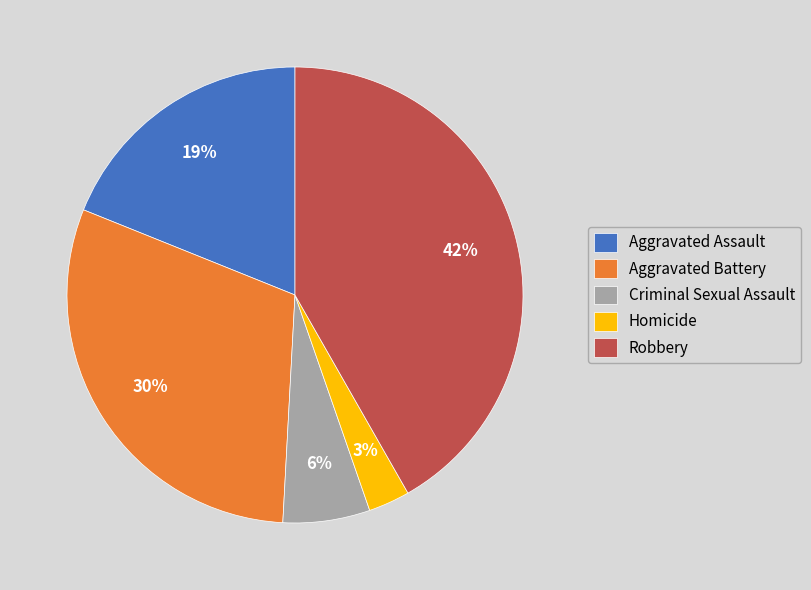

To the nearest percent, what percentage of the pie is Aggravated Assault?

19%